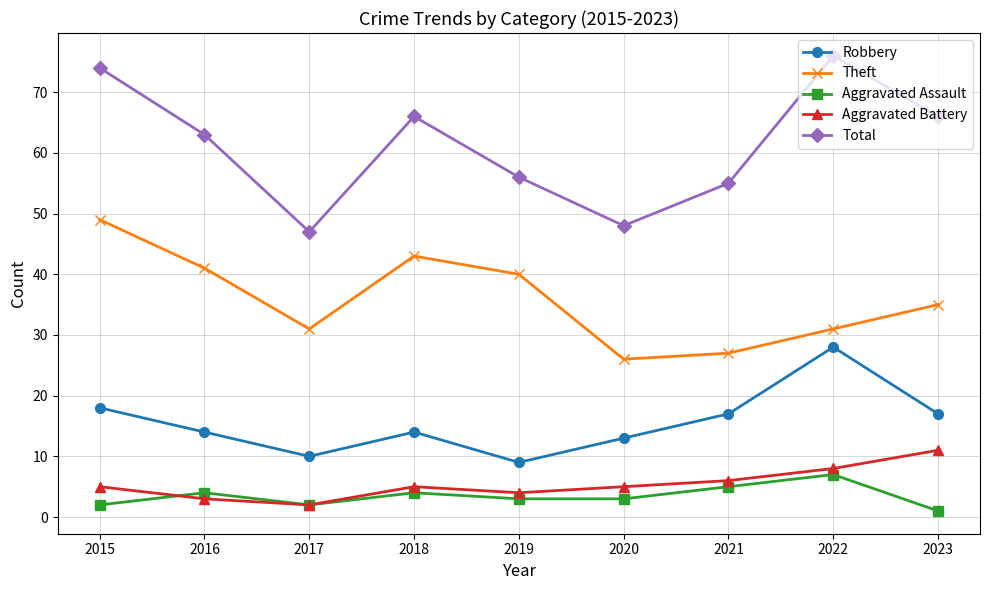

What is the maximum value for Aggravated Battery?

11